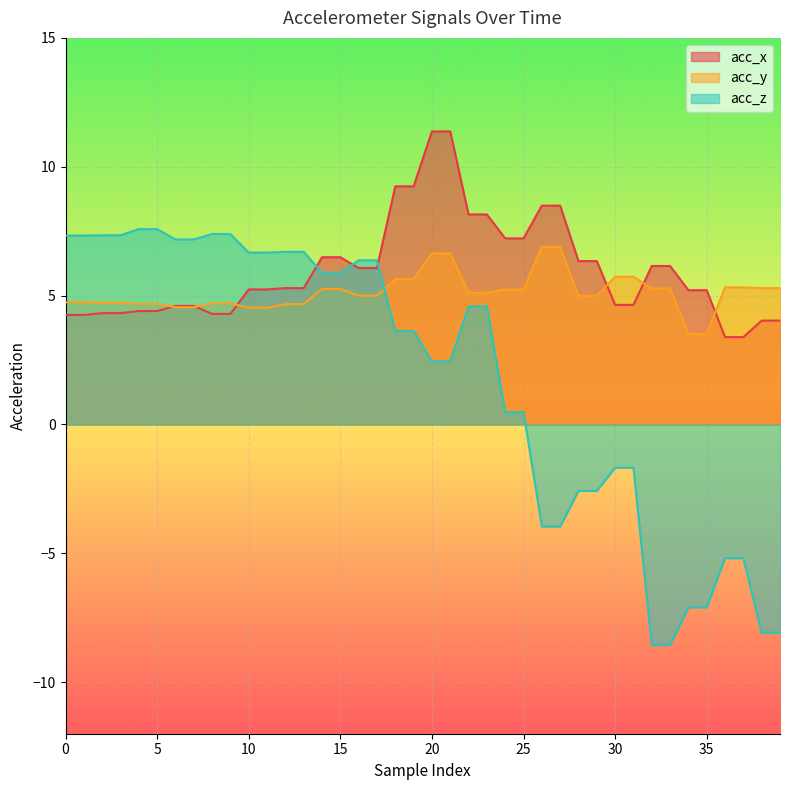

The acc_z series shows -4.0 at 27. True or false?

True